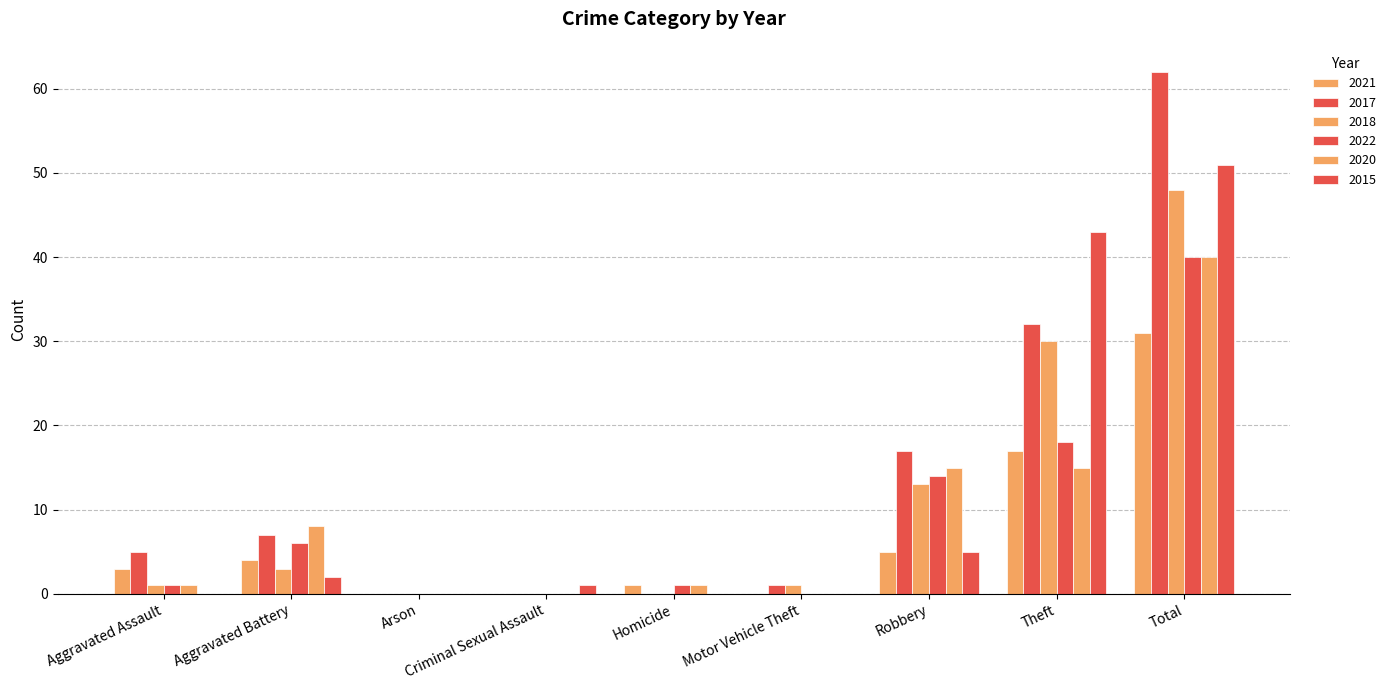

At which label does 2018 reach its minimum?

Arson